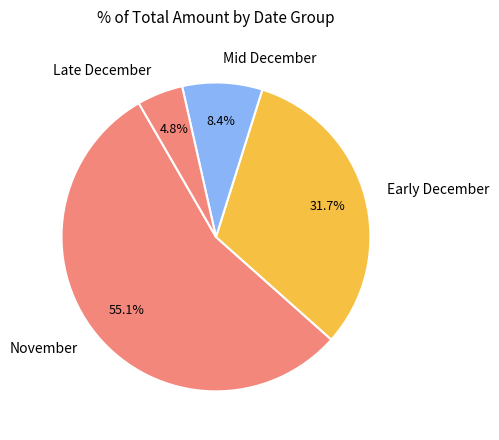

To the nearest percent, what is the difference between the largest and smallest slice percentages?

50%